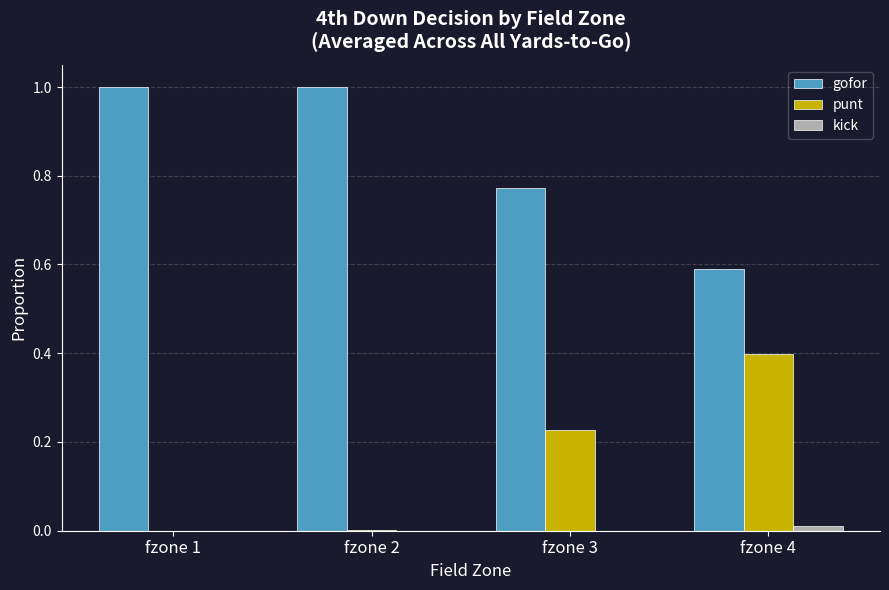

The value of gofor at fzone 4 is 0.6. True or false?

True